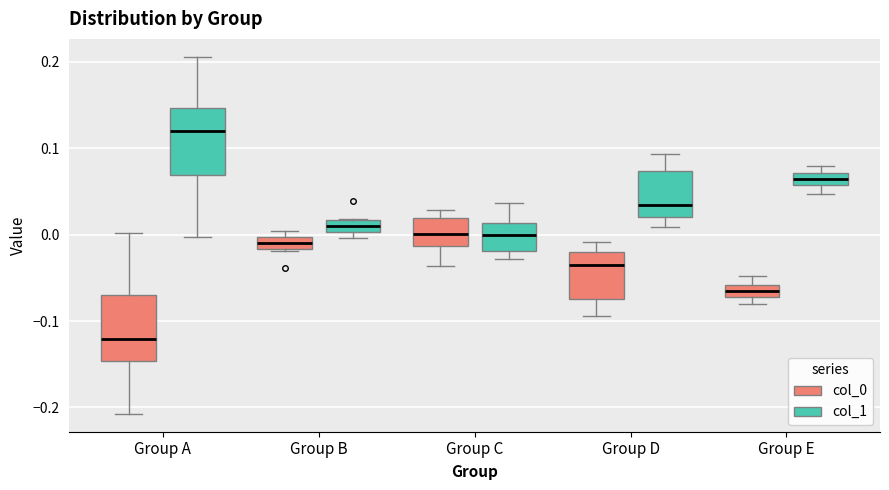

Which box's median line is the lowest?

Group A (col_0)